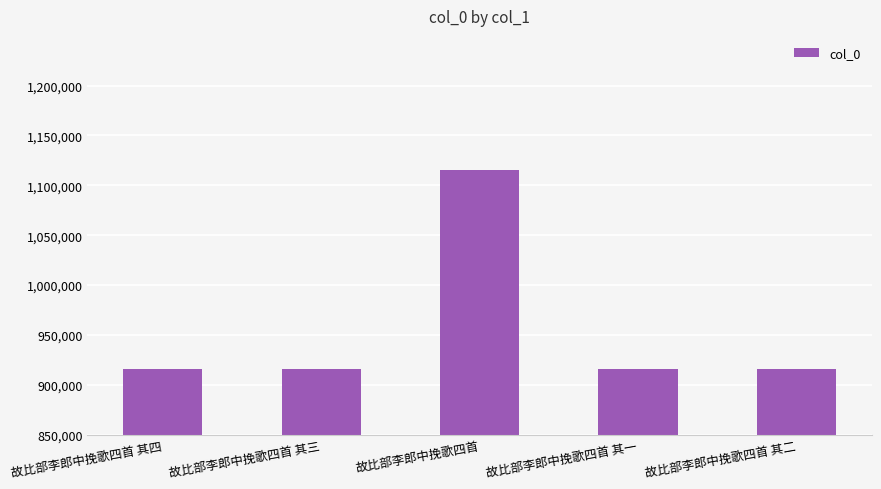

What is the sum of the values at 故比部李郎中挽歌四首 其二 and 故比部李郎中挽歌四首 其三?

1832437